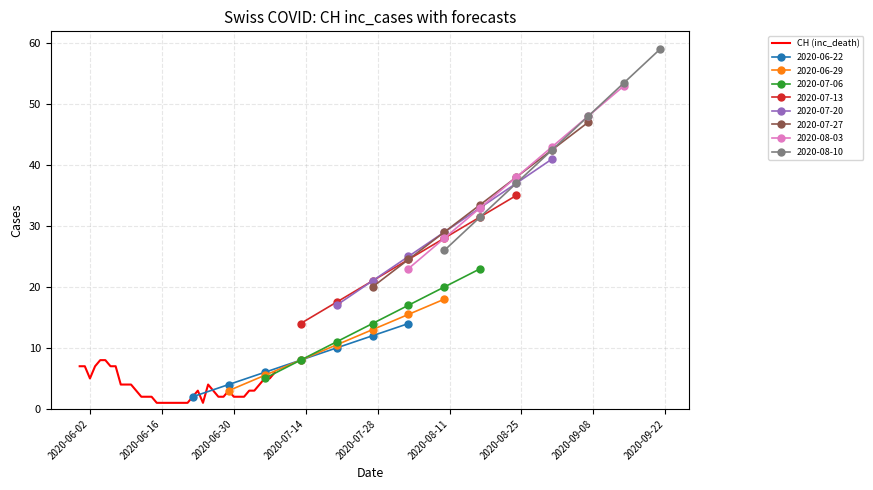

What position from the left is 2020-07-28?

5